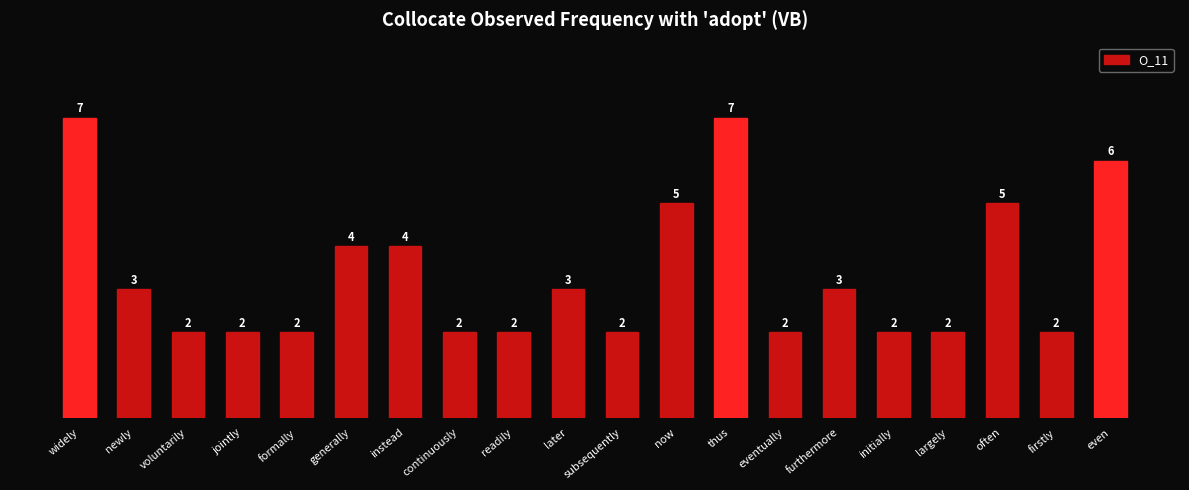

What is the greatest value displayed?

7